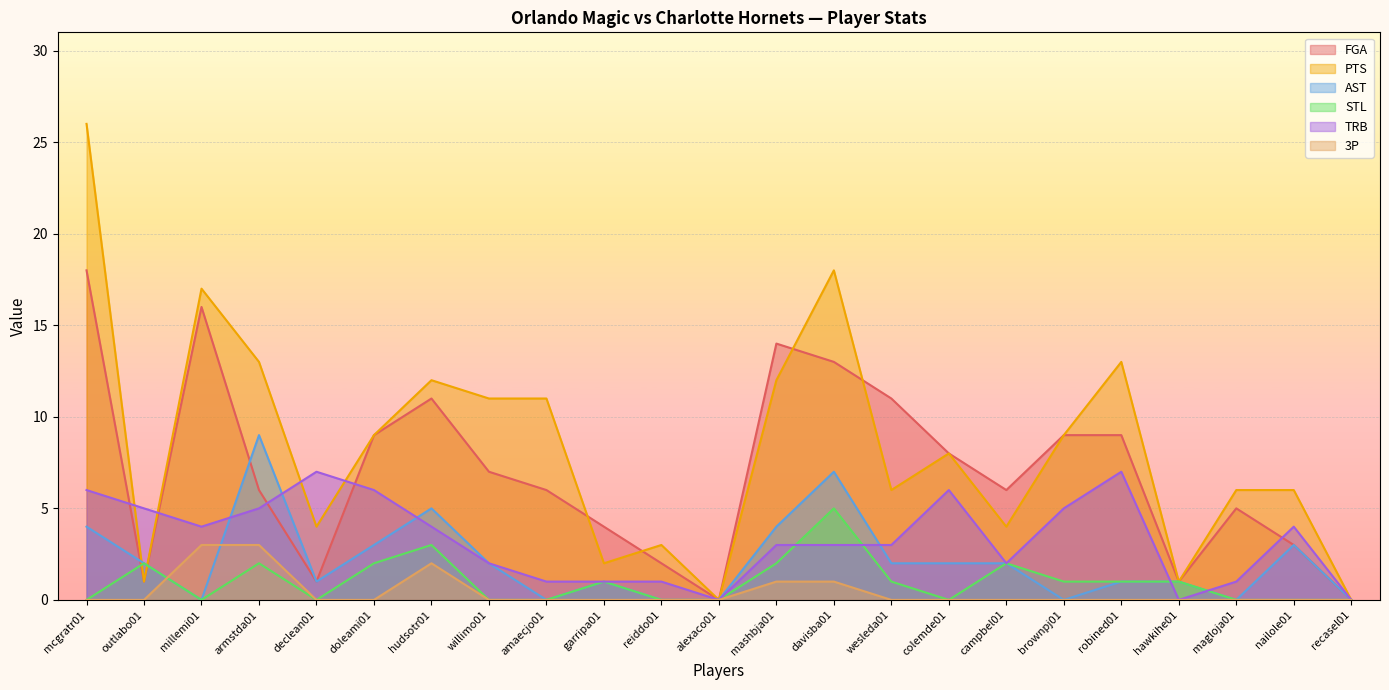

Rank the series at robined01 from highest to lowest value.

PTS, FGA, TRB, AST, STL, 3P